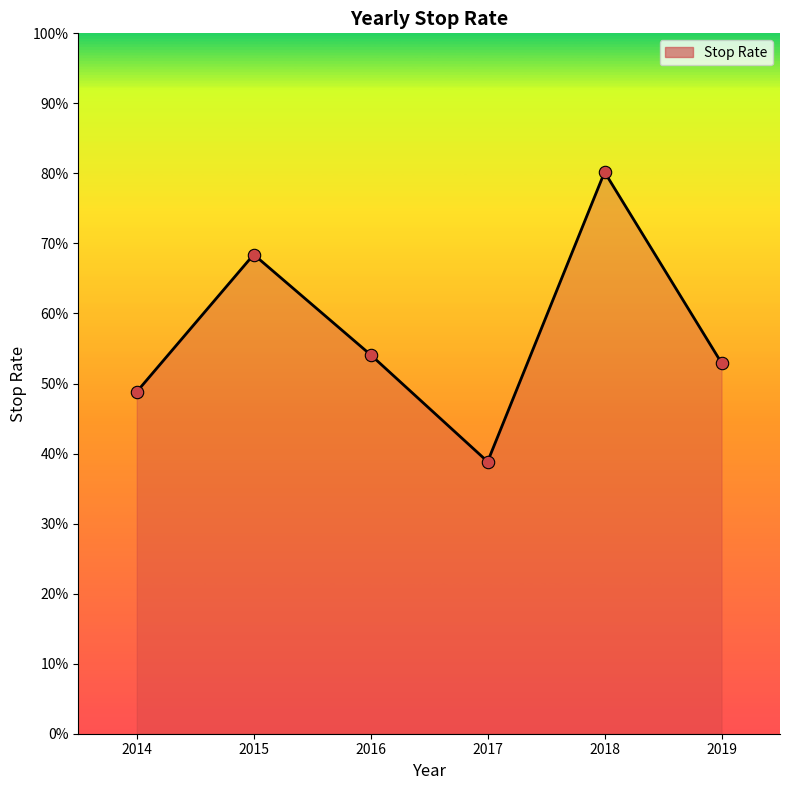

Is this an area chart (filled region under the line)?

Yes